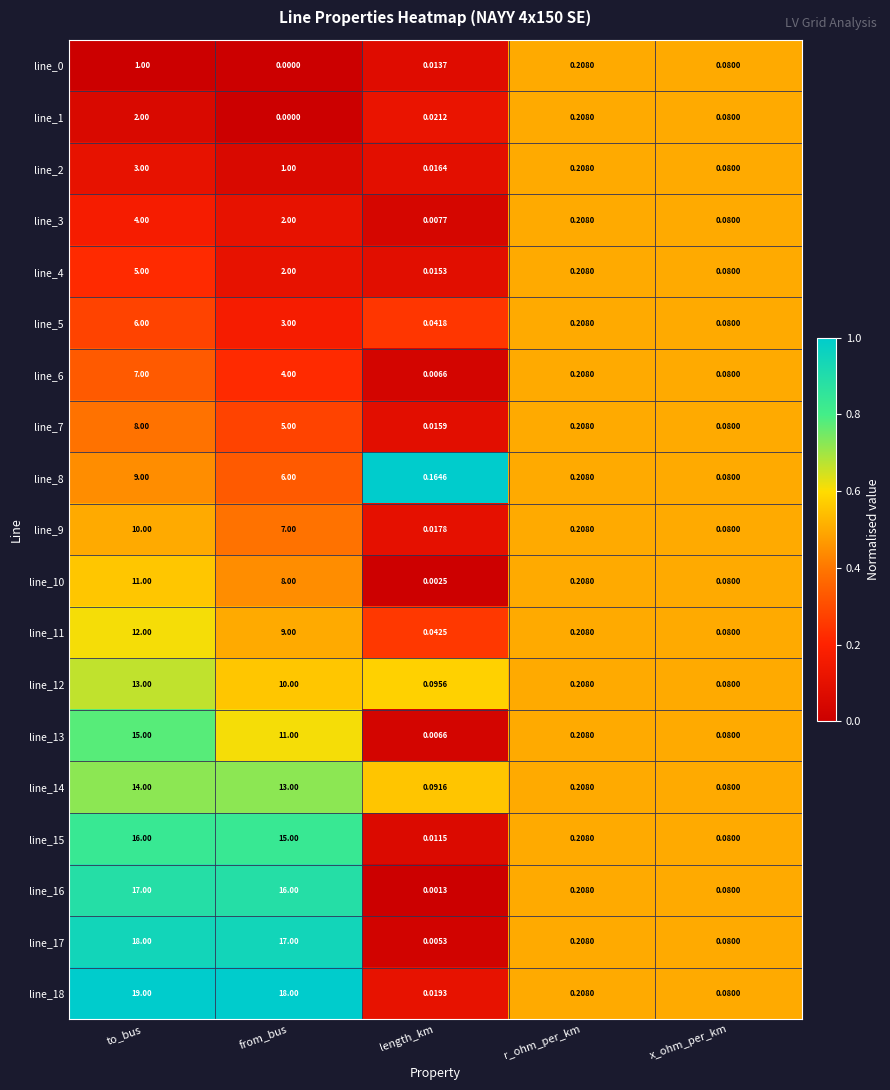

What is the total value across all series at from_bus?

147.0